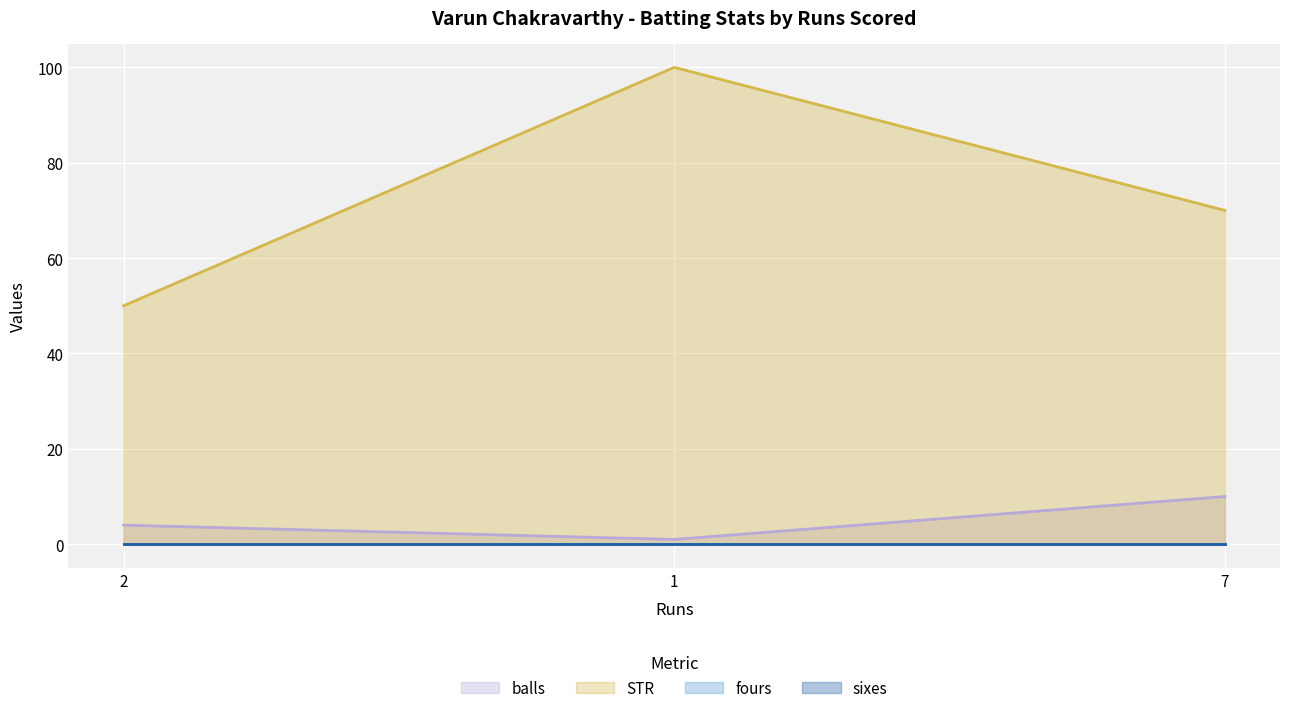

What is the sum of the STR values at 1 and 7?

170